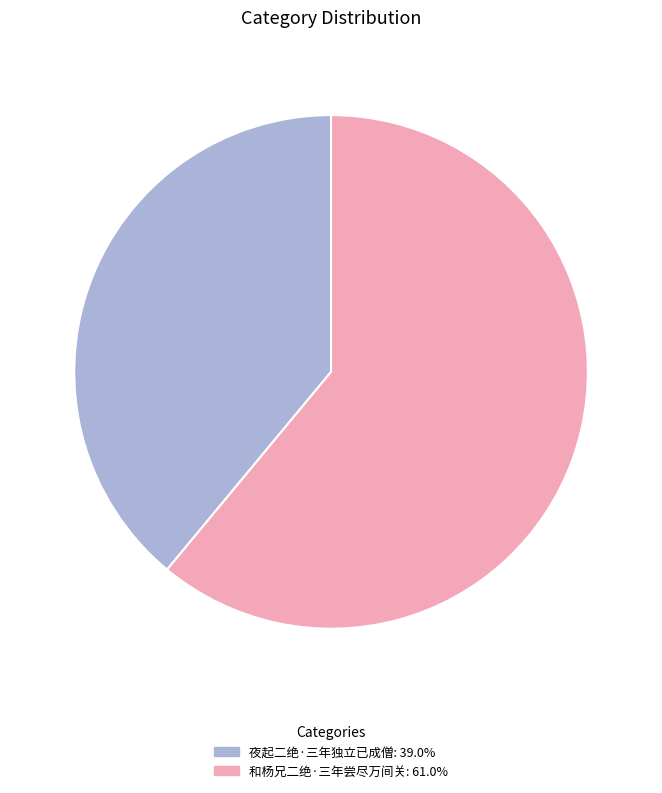

Approximately how many times larger is the value at 和杨兄二绝·三年尝尽万间关: 61.0% compared to 夜起二绝·三年独立已成僧: 39.0%?

1.6